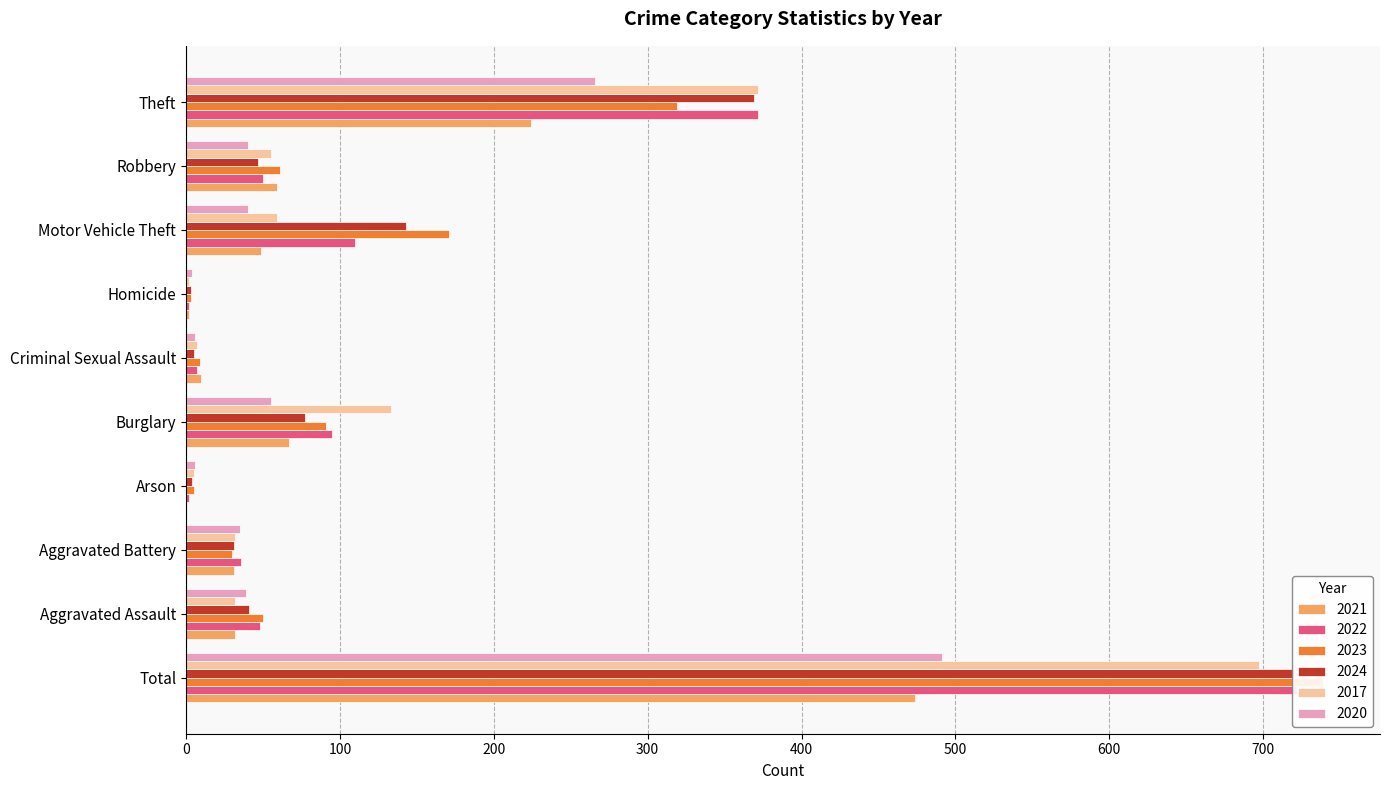

What is the average value of the 2021 series?

95